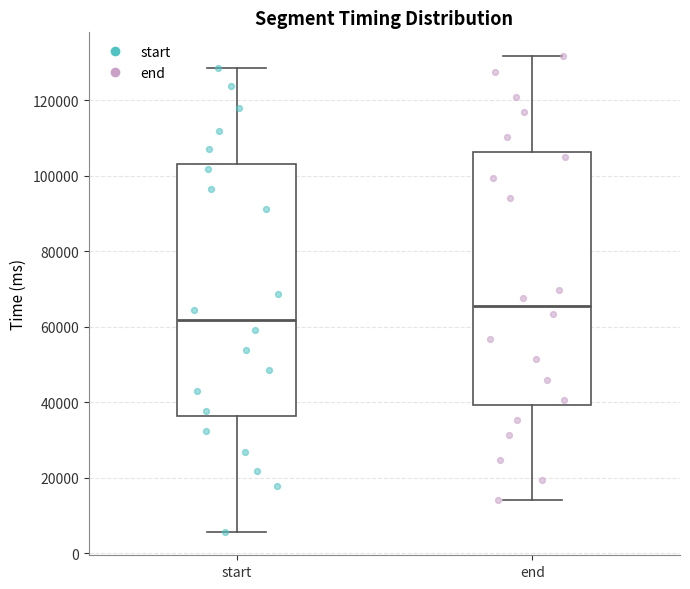

Where is the lower edge of the box for end on the y-axis? The values are not printed on the chart, so give them approximately, as read against the axis.

40000